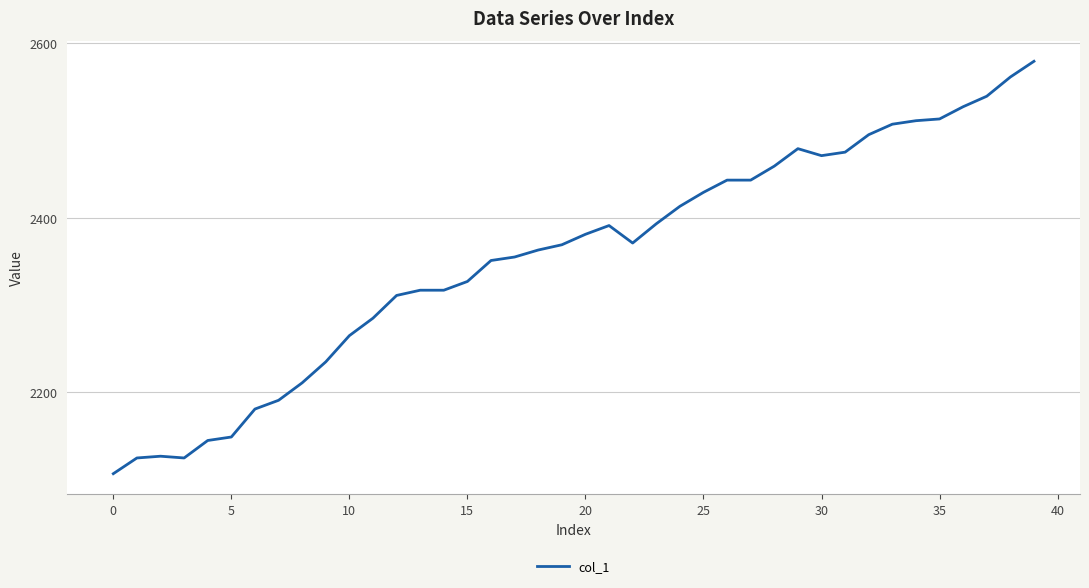

What is the difference between the maximum and second lowest values?

454